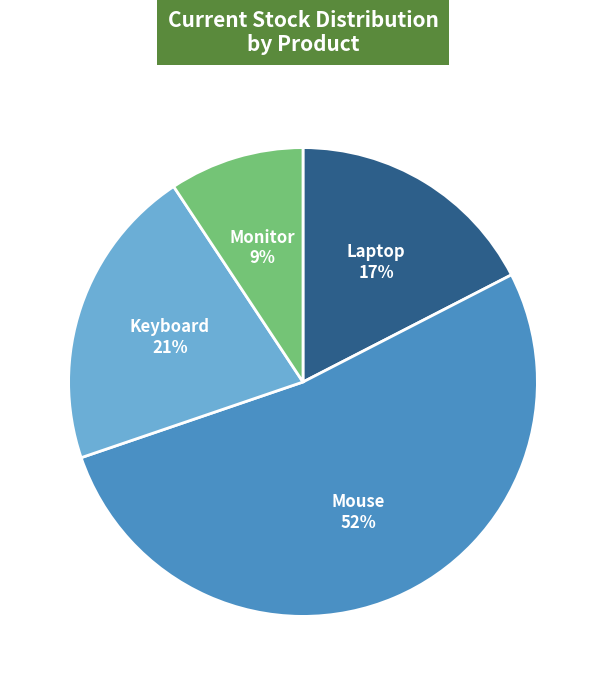

Is there any slice that represents more than half of the pie?

Yes